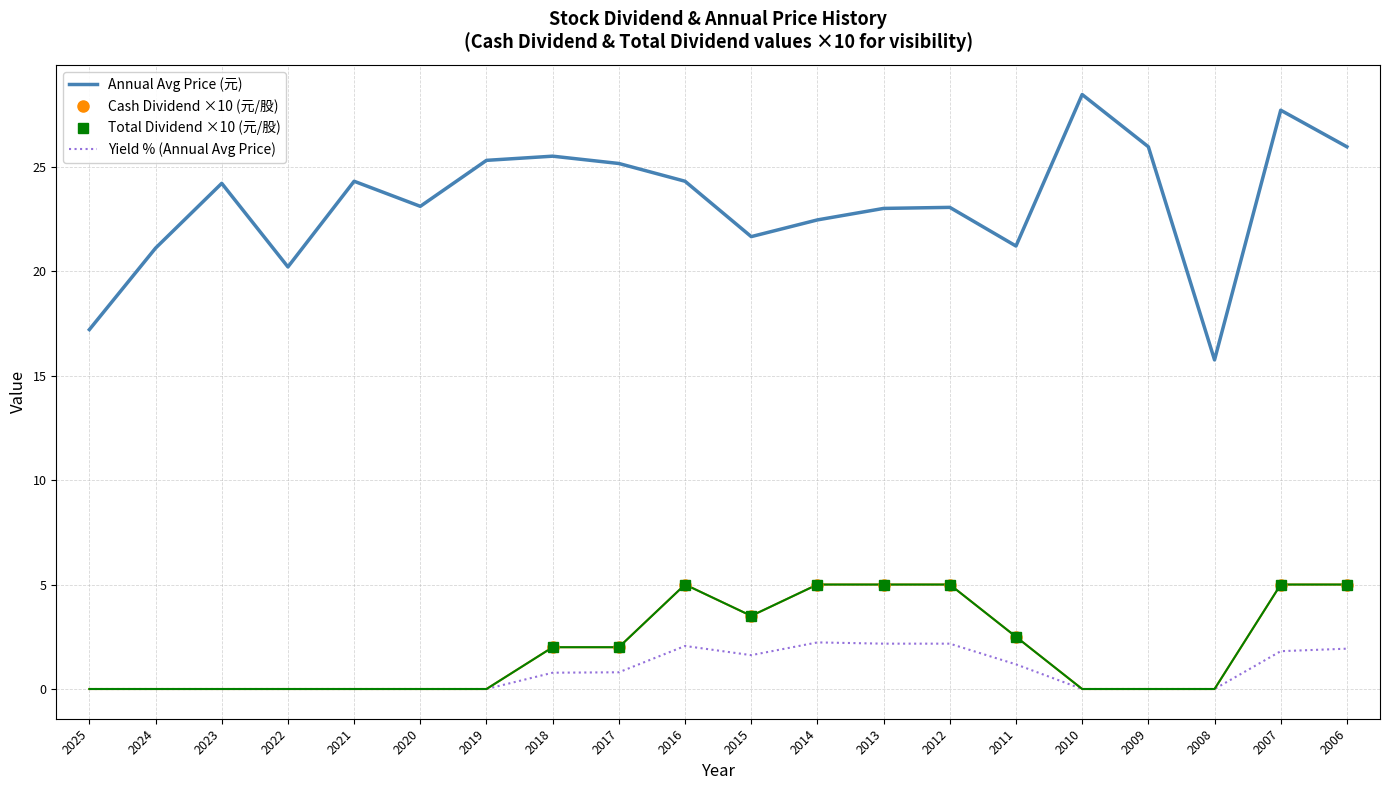

At 2007, list the series in order from smallest to largest.

Yield % (Annual Avg), Cash Dividend (元/股), Total Dividend (元/股), Annual Avg Price (元)